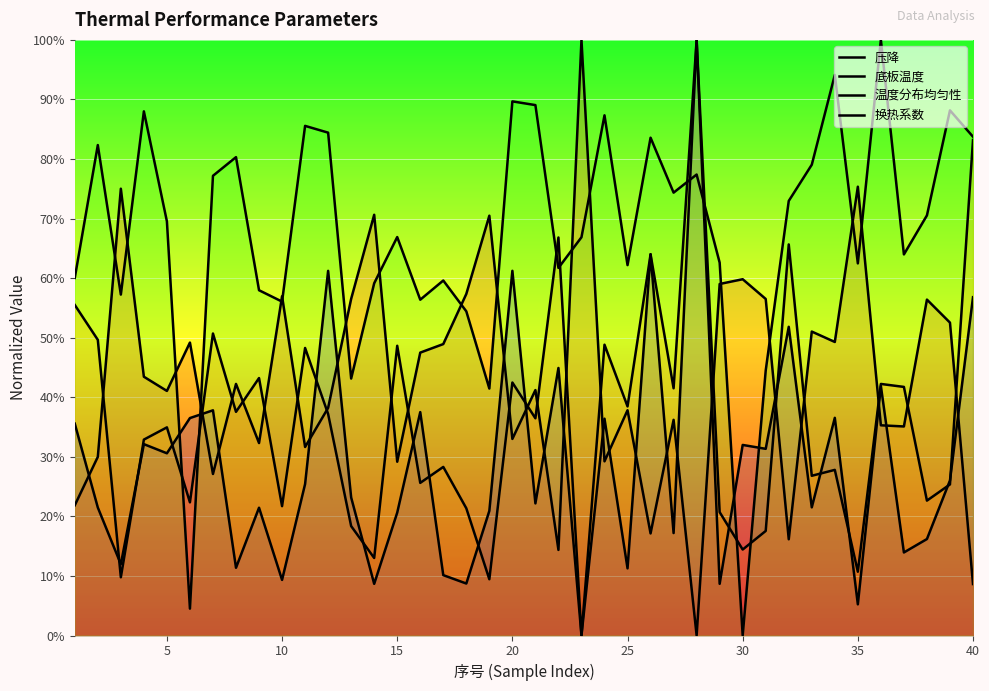

List the series in order of their peak value, highest first.

压降, 底板温度, 温度分布均匀性, 换热系数